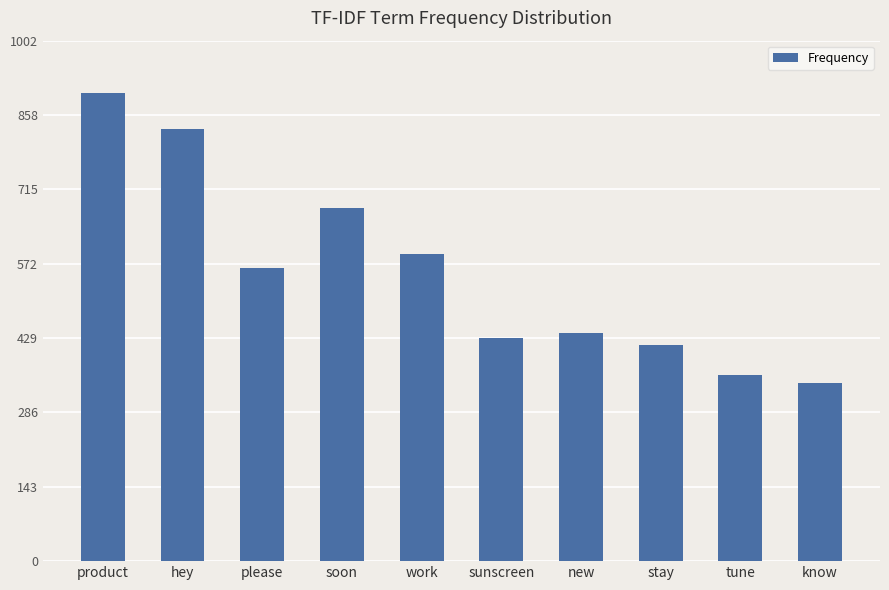

How many distinct data groups are displayed?

1